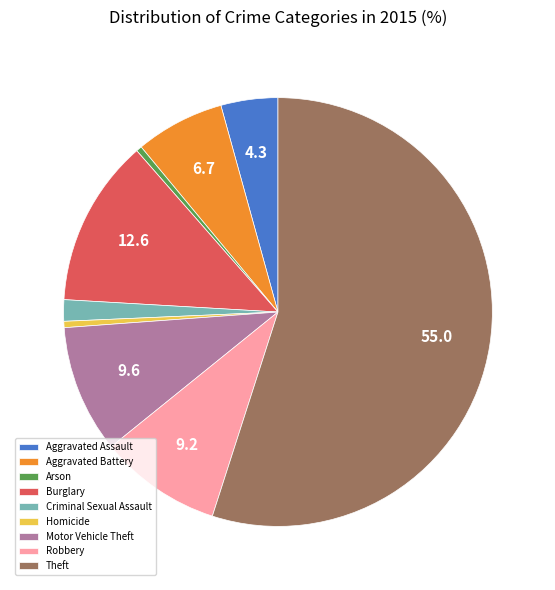

Combined, do Motor Vehicle Theft and Robbery account for over 50%?

No